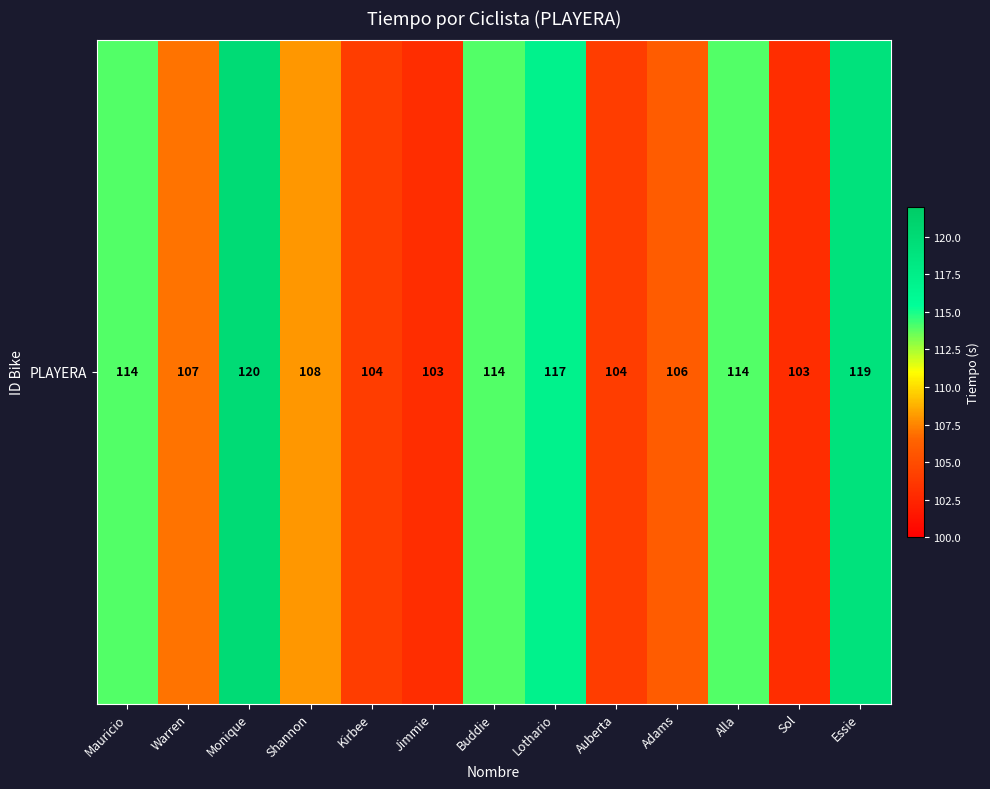

Which has a higher value, Auberta or Adams?

Adams